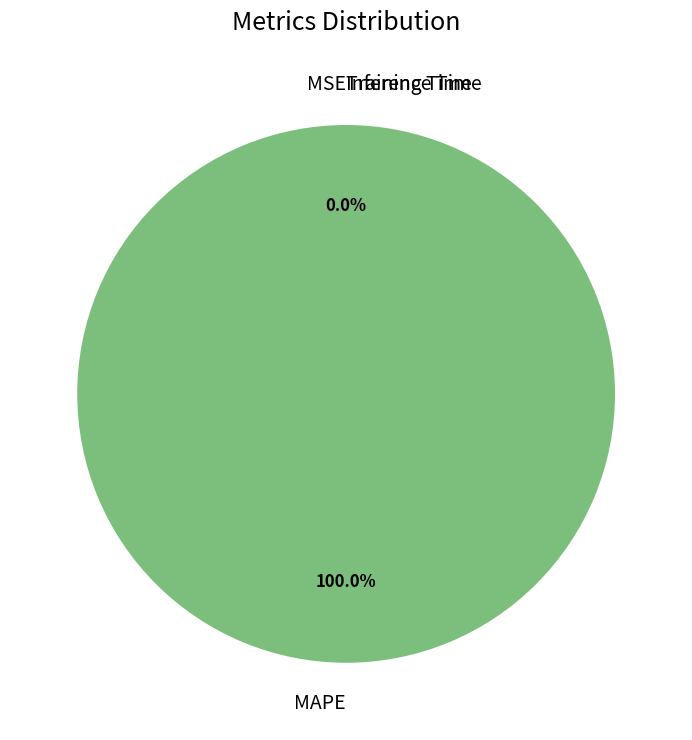

Rank the categories by value from lowest to highest.

MSE, Inference Time, Training Time, MAPE